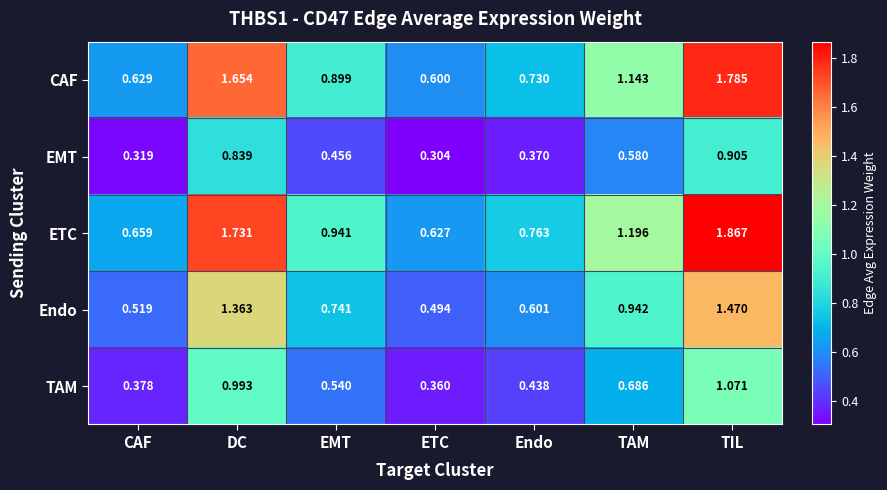

Where is TAM nearest to the value 0?

ETC